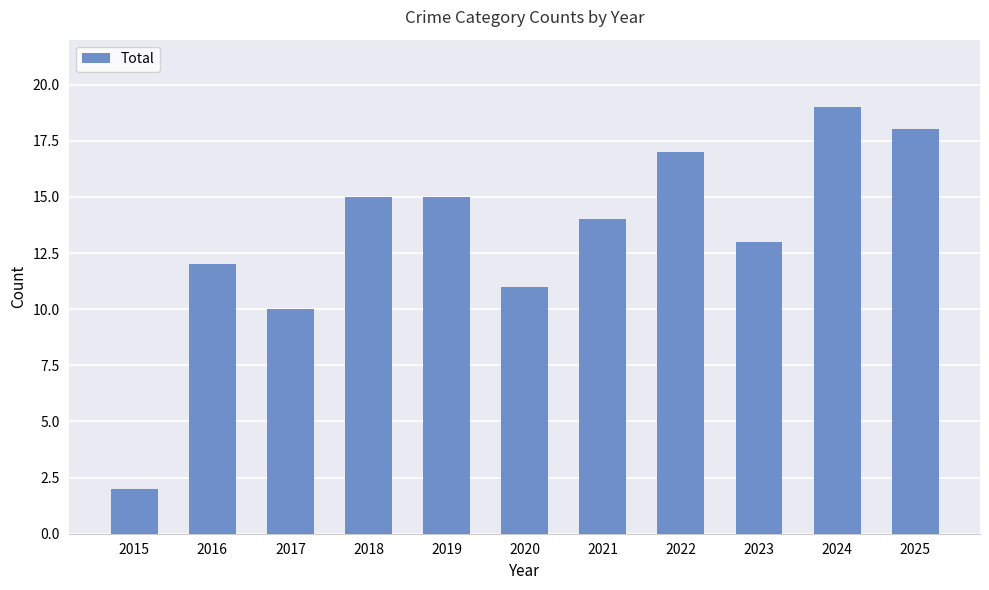

What is the smallest value displayed?

2